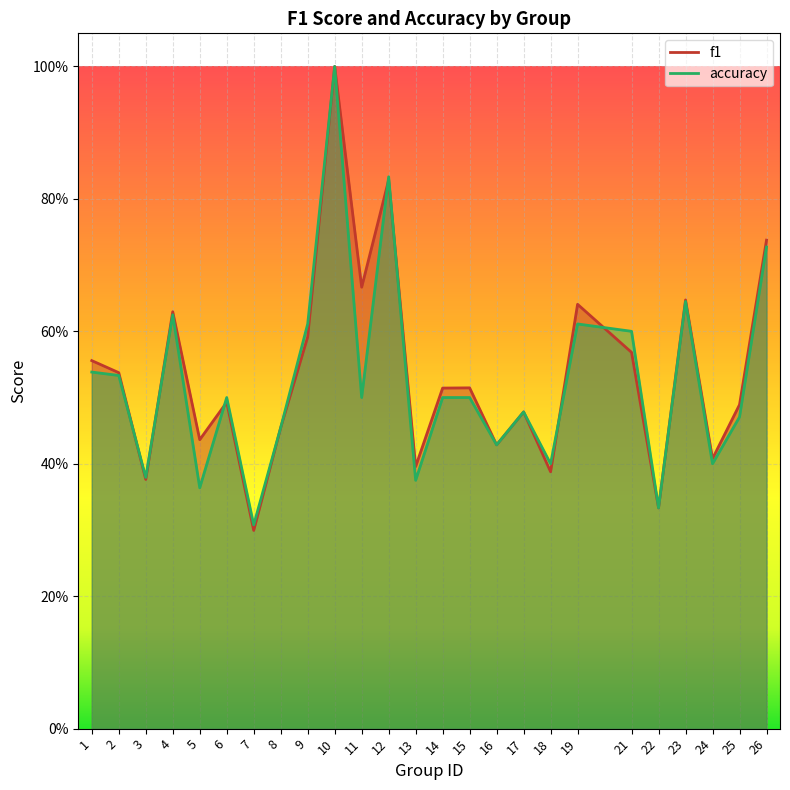

What value does the f1 series have at 14?

0.5